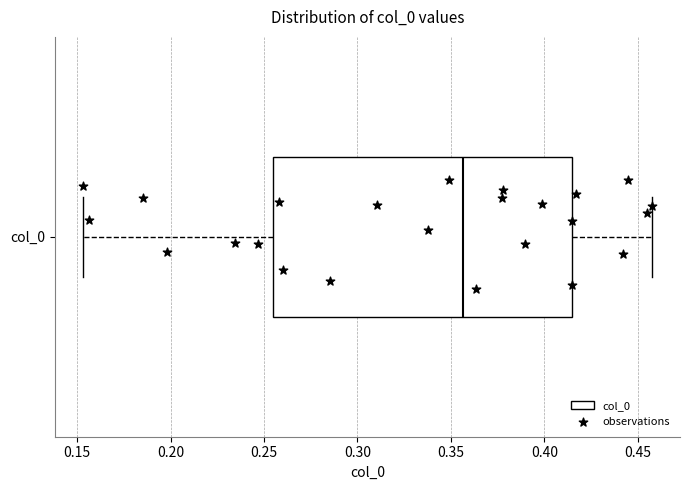

Where is the left edge of the box for col_0 on the x-axis? The values are not printed on the chart, so give them approximately, as read against the axis.

0.255